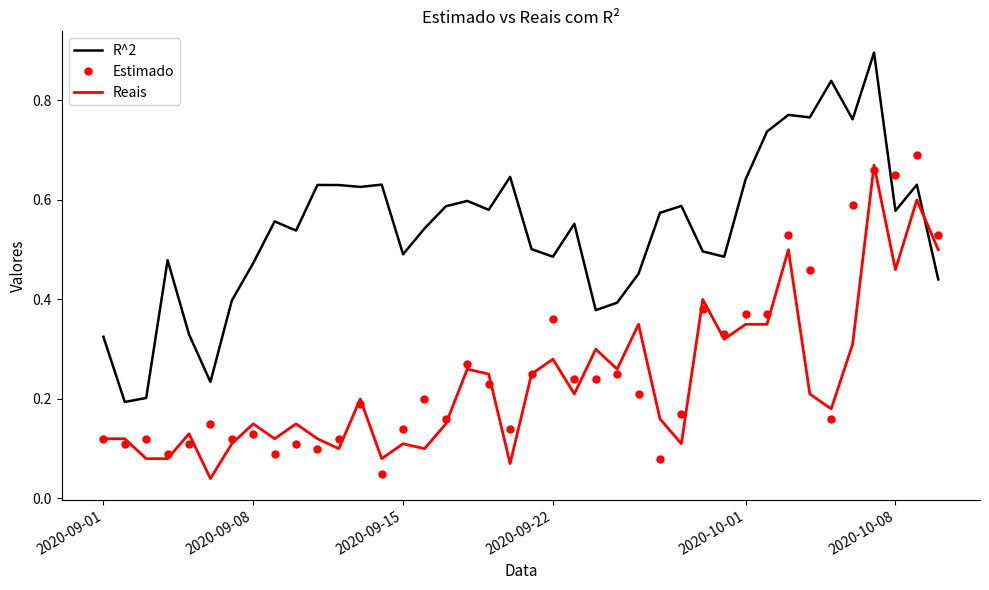

True or false: Estimado and R^2 intersect in this chart.

True